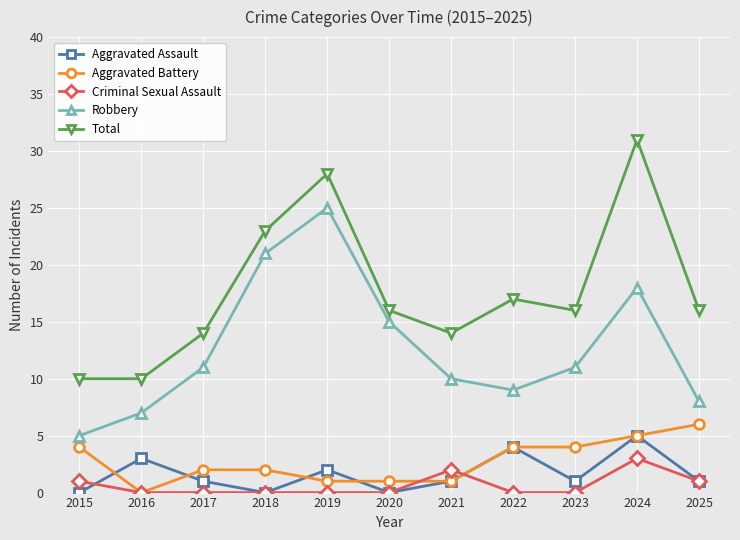

What is the difference between the highest and lowest values at 2023?

16